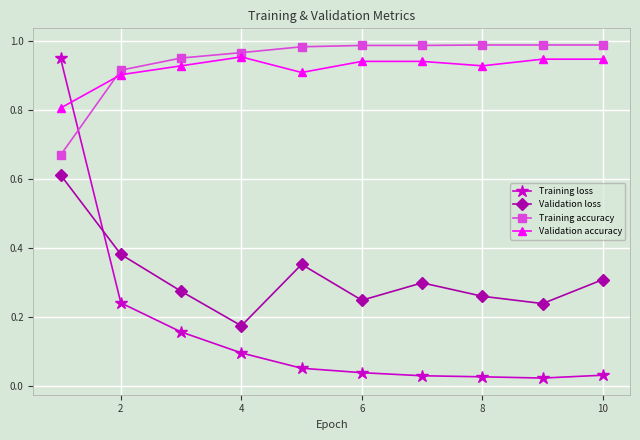

In Validation loss, how many points are lower than both neighbors (excluding endpoints)?

3